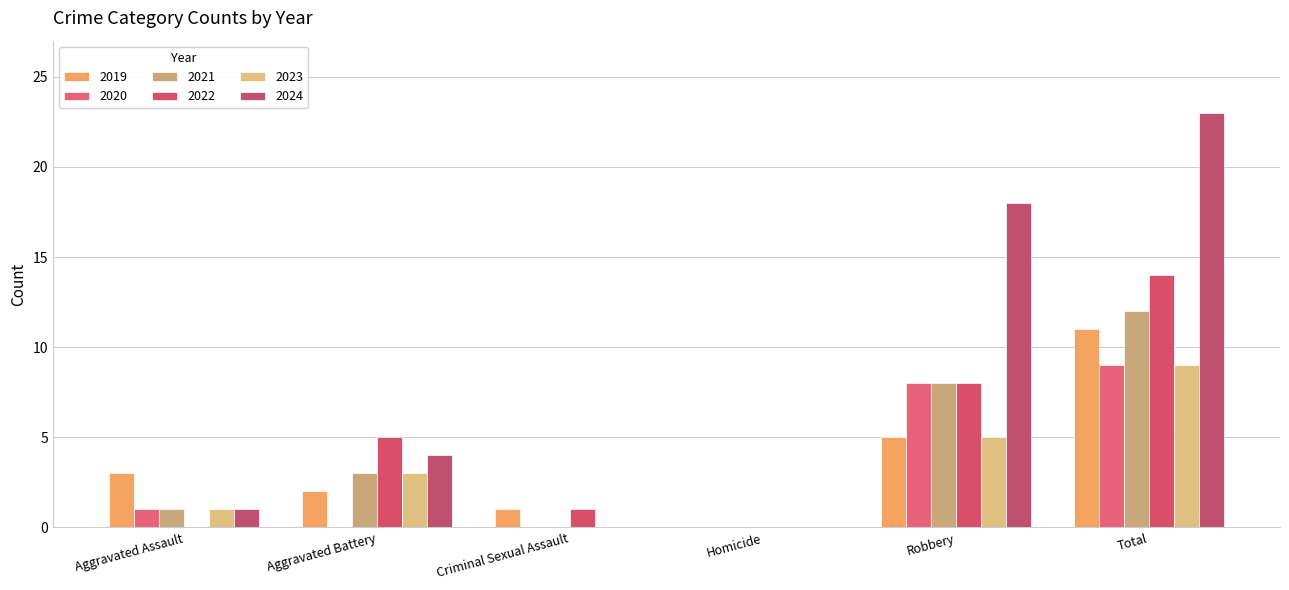

What are all the series names shown in the legend?

2019, 2020, 2021, 2022, 2023, 2024